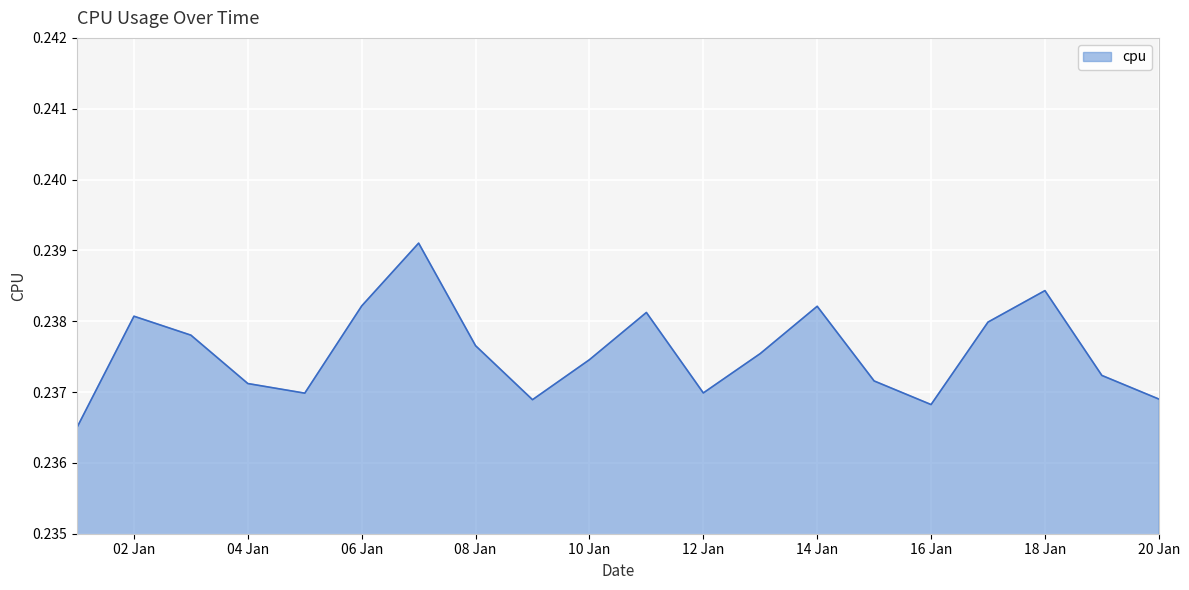

Is this an area chart (filled region under the line)?

Yes